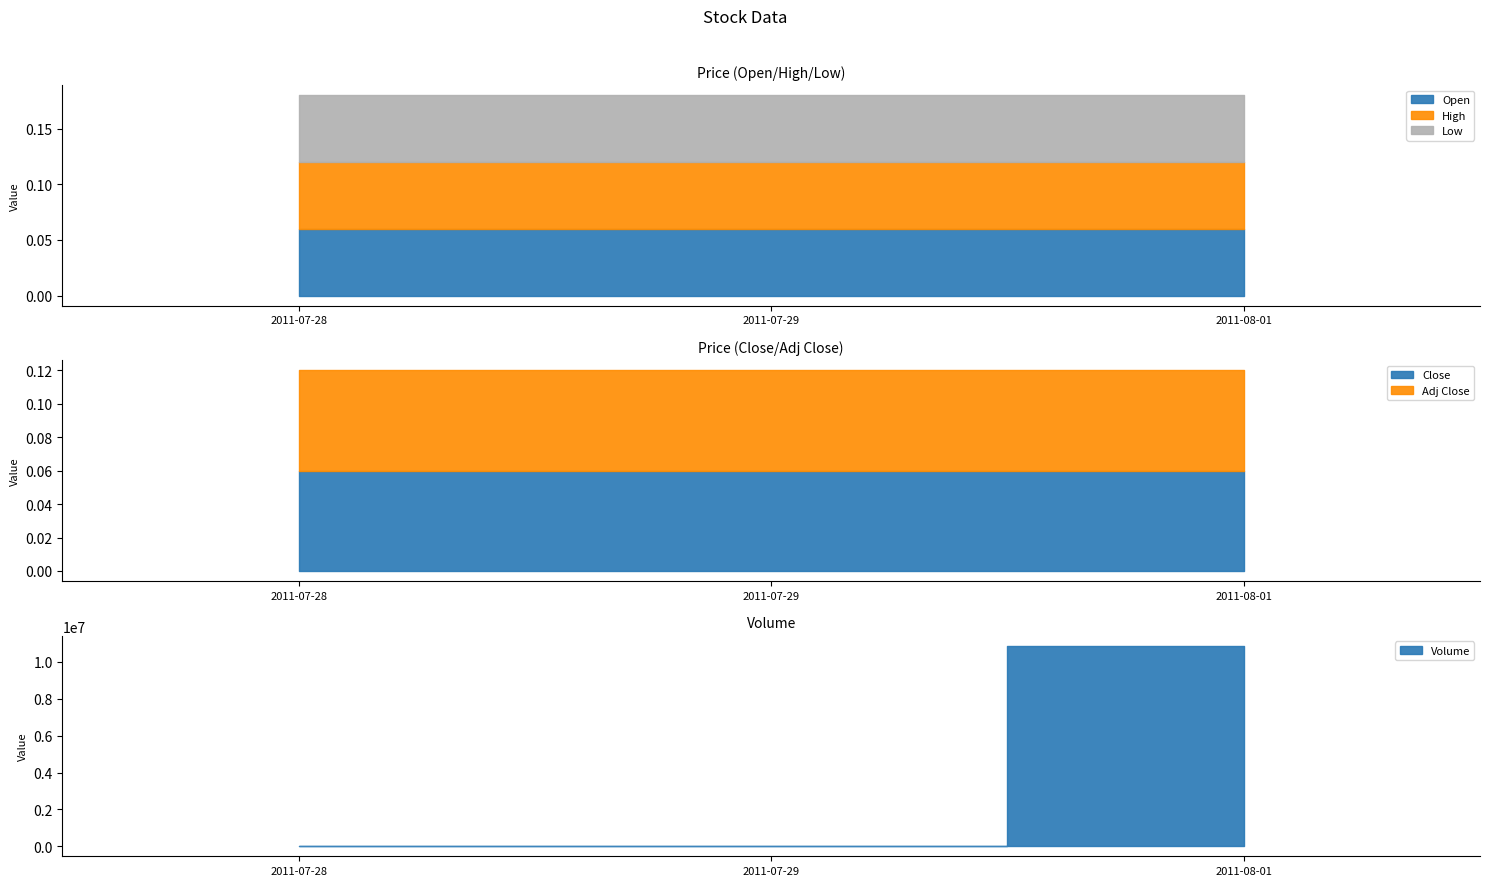

Reading left to right, extract all data points from this chart.

Open: 0.1	0.1	0.1
High: 0.1	0.1	0.1
Low: 0.1	0.1	0.1
Close: 0.1	0.1	0.1
Adj Close: 0.1	0.1	0.1
Volume: 0.0	0.0	10874000.0